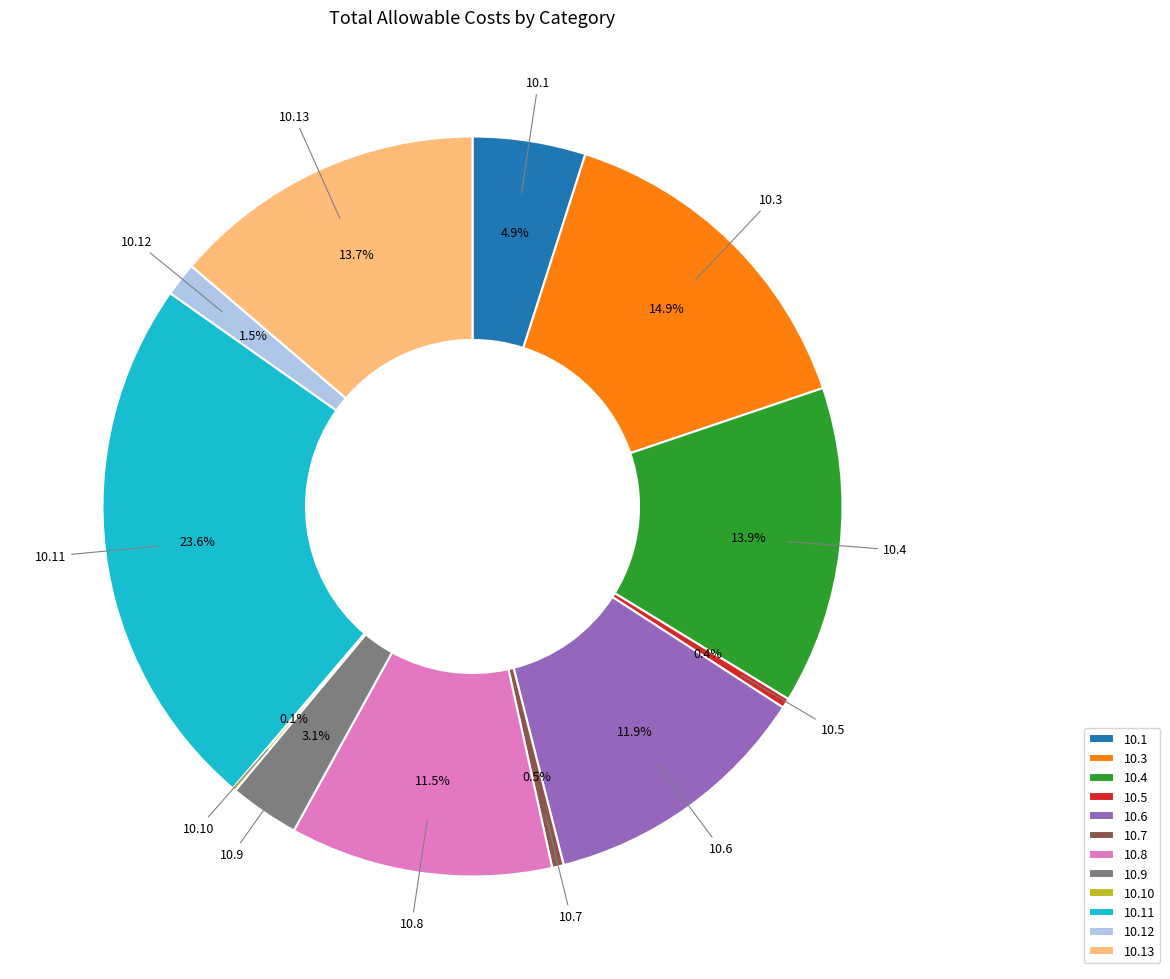

Combined, do 10.6 and 10.9 account for over 50%?

No